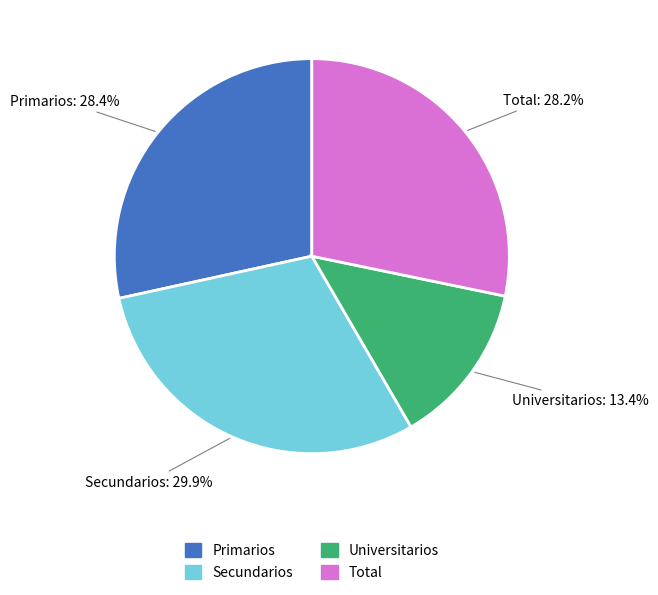

To the nearest percent, what is the difference between the largest and smallest slice percentages?

17%